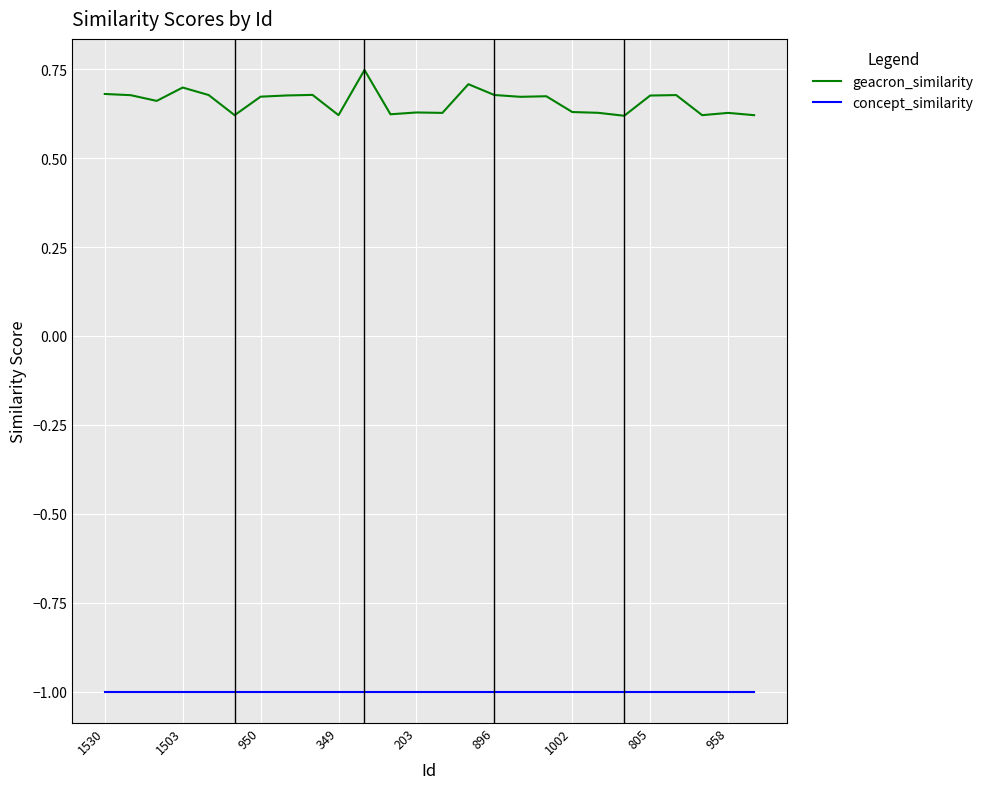

Which series has the widest spread of values?

geacron_similarity